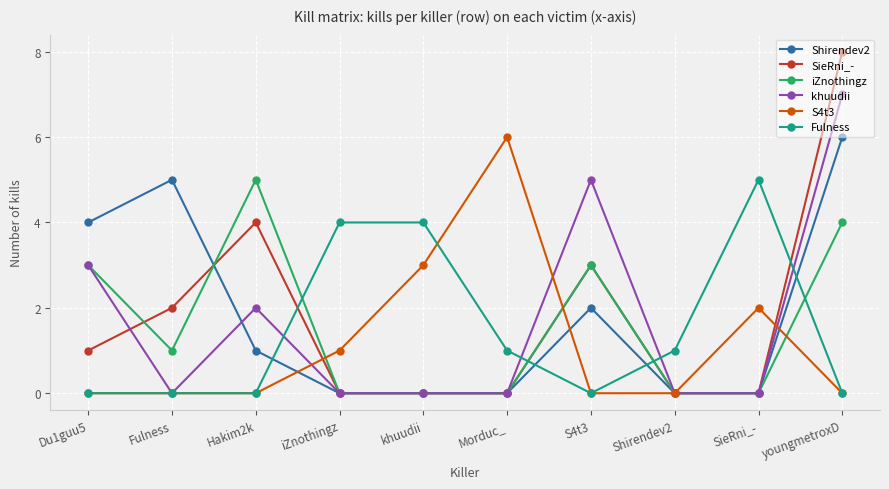

In Shirendev2, how many points are higher than both neighbors (excluding endpoints)?

2